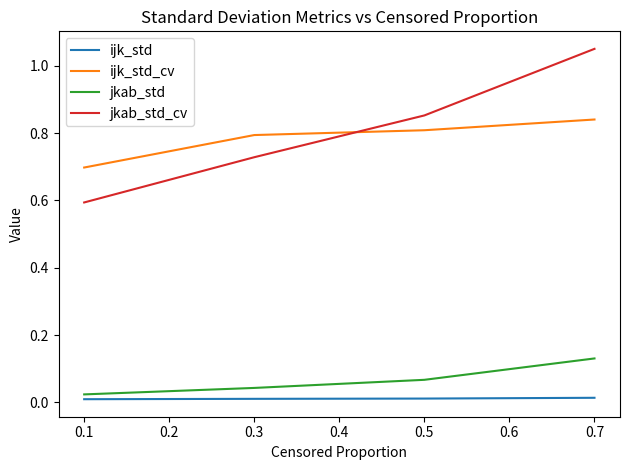

True or false: ijk_std_cv and jkab_std cross at least once.

False